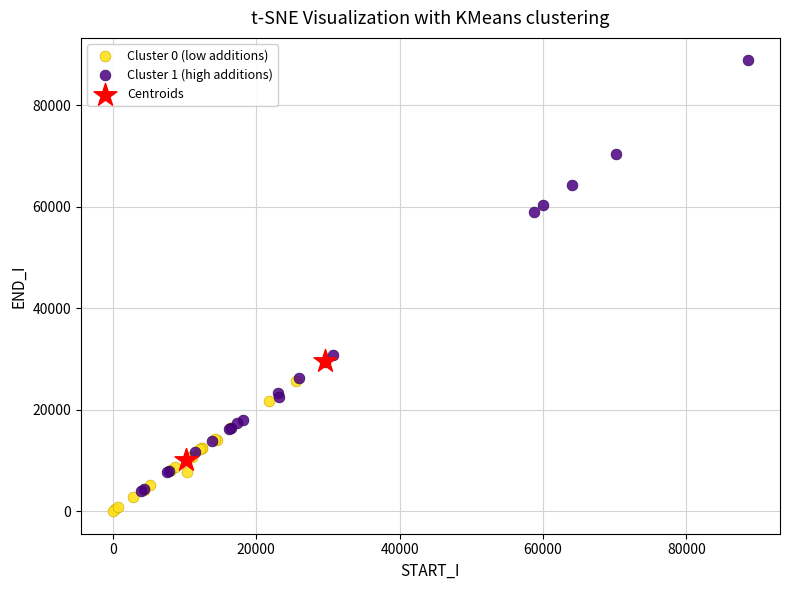

Which series reaches the maximum Y coordinate?

Cluster 1 (high additions)